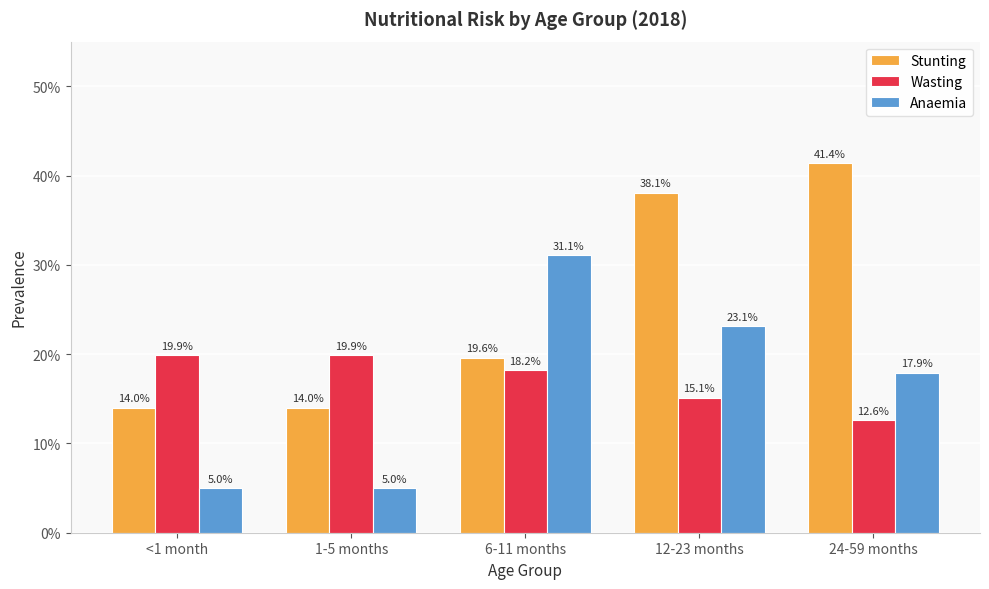

What is the label of the 5th bar from the left?

24-59 months